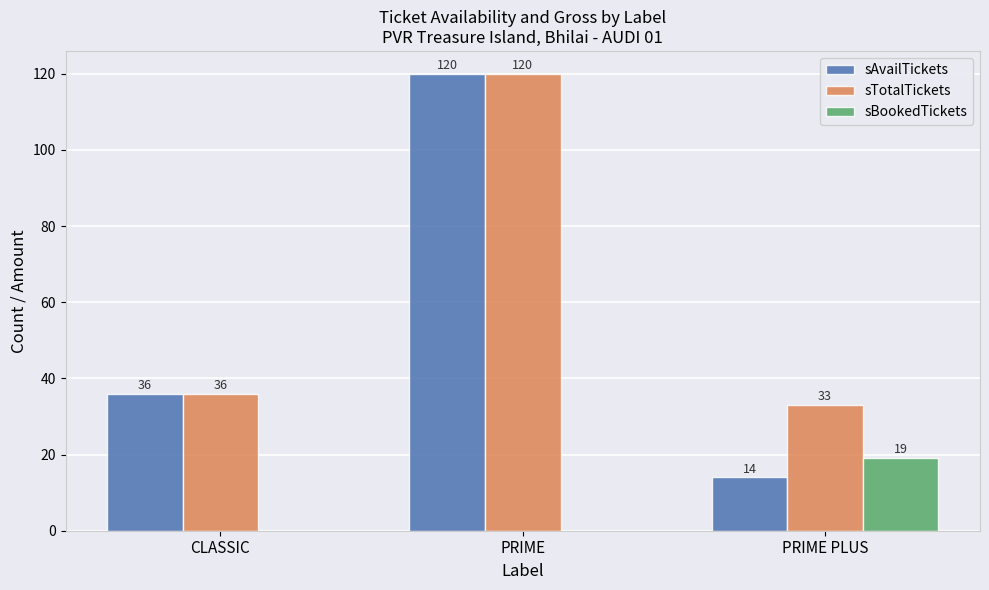

Does the chart contain stacked bars?

No